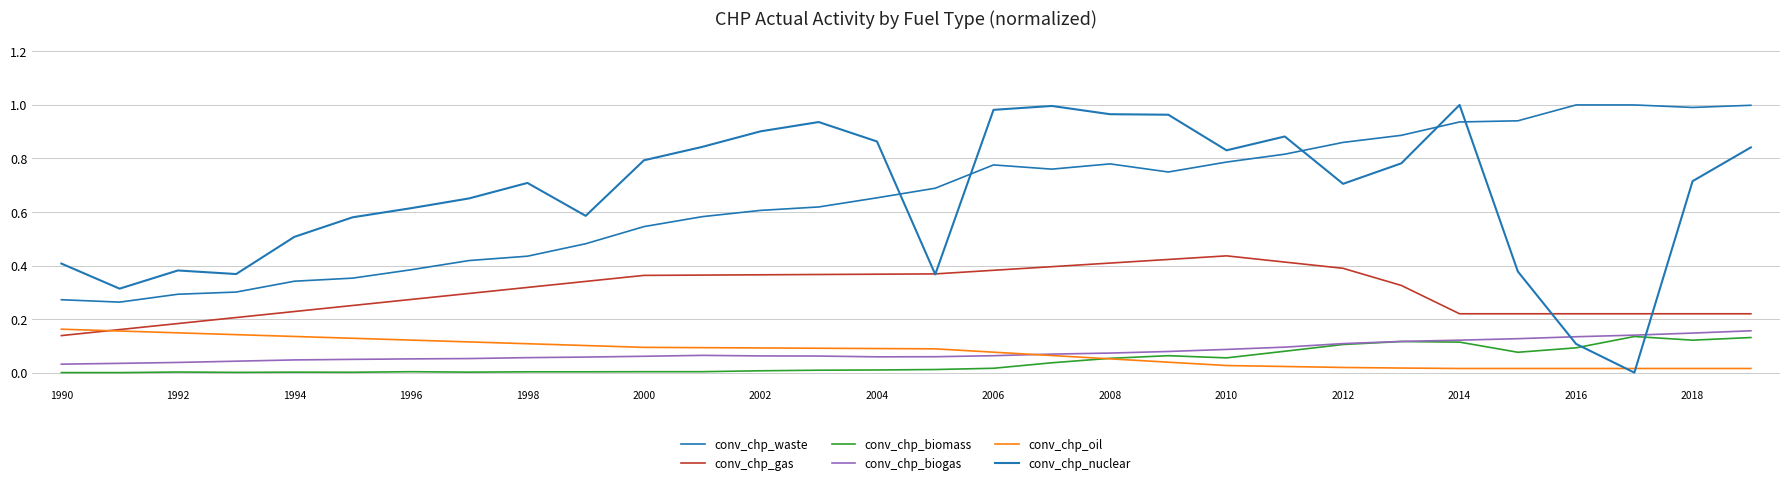

Reading right to left, what are all the values shown in this chart?

conv_chp_waste: 1.0	1.0	1.0	1.0	0.9	0.9	0.9	0.9	0.8	0.8	0.7	0.8	0.8	0.8	0.7	0.7	0.6	0.6	0.6	0.5	0.5	0.4	0.4	0.4	0.4	0.3	0.3	0.3	0.3	0.3
conv_chp_gas: 0.2	0.2	0.2	0.2	0.2	0.2	0.3	0.4	0.4	0.4	0.4	0.4	0.4	0.4	0.4	0.4	0.4	0.4	0.4	0.4	0.3	0.3	0.3	0.3	0.3	0.2	0.2	0.2	0.2	0.1
conv_chp_biomass: 0.1	0.1	0.1	0.1	0.1	0.1	0.1	0.1	0.1	0.1	0.1	0.1	0.0	0.0	0.0	0.0	0.0	0.0	0.0	0.0	0.0	0.0	0.0	0.0	0.0	0.0	0.0	0.0	0.0	0.0
conv_chp_biogas: 0.2	0.1	0.1	0.1	0.1	0.1	0.1	0.1	0.1	0.1	0.1	0.1	0.1	0.1	0.1	0.1	0.1	0.1	0.1	0.1	0.1	0.1	0.1	0.1	0.0	0.0	0.0	0.0	0.0	0.0
conv_chp_oil: 0.0	0.0	0.0	0.0	0.0	0.0	0.0	0.0	0.0	0.0	0.0	0.1	0.1	0.1	0.1	0.1	0.1	0.1	0.1	0.1	0.1	0.1	0.1	0.1	0.1	0.1	0.1	0.1	0.2	0.2
conv_chp_nuclear: 0.8	0.7	0.0	0.1	0.4	1.0	0.8	0.7	0.9	0.8	1.0	1.0	1.0	1.0	0.4	0.9	0.9	0.9	0.8	0.8	0.6	0.7	0.7	0.6	0.6	0.5	0.4	0.4	0.3	0.4